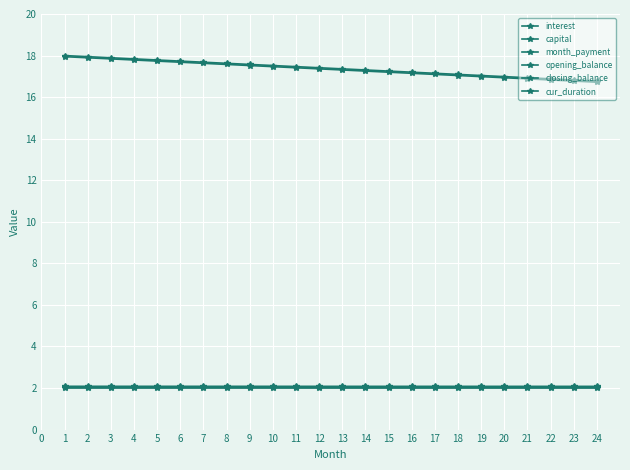

Is this an area chart (filled region under the line)?

No